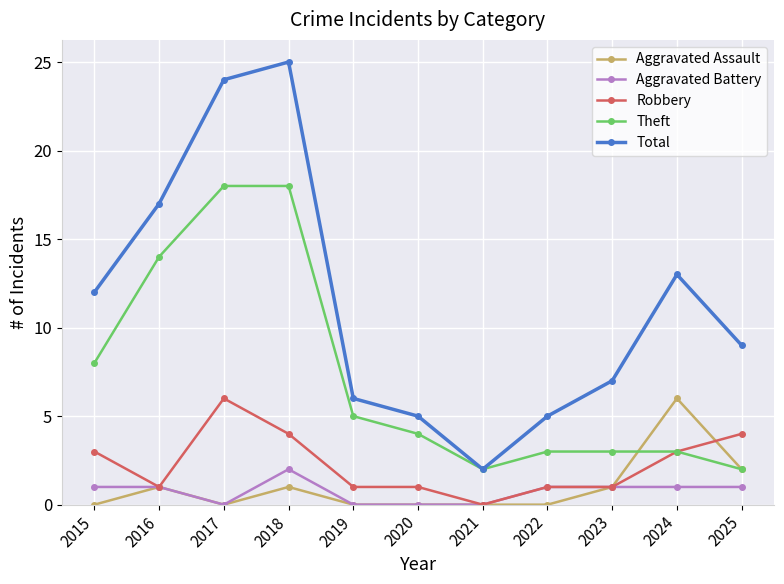

Where is the first local maximum for Robbery?

2017